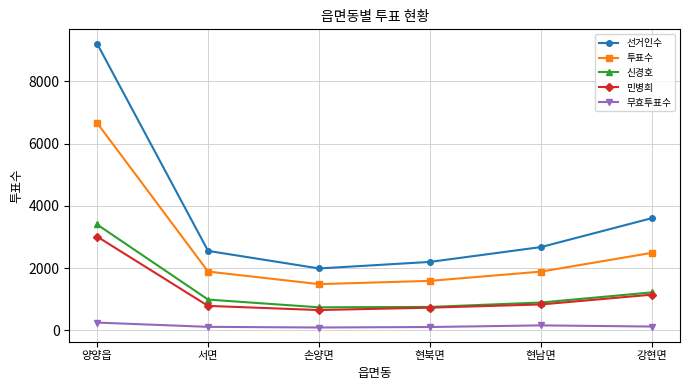

What is the total value across all series at 현남면?

6452